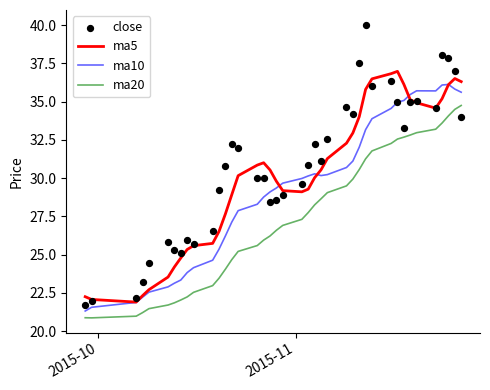

Is the value of ma5 at 39 greater than the value of close at 21?

No